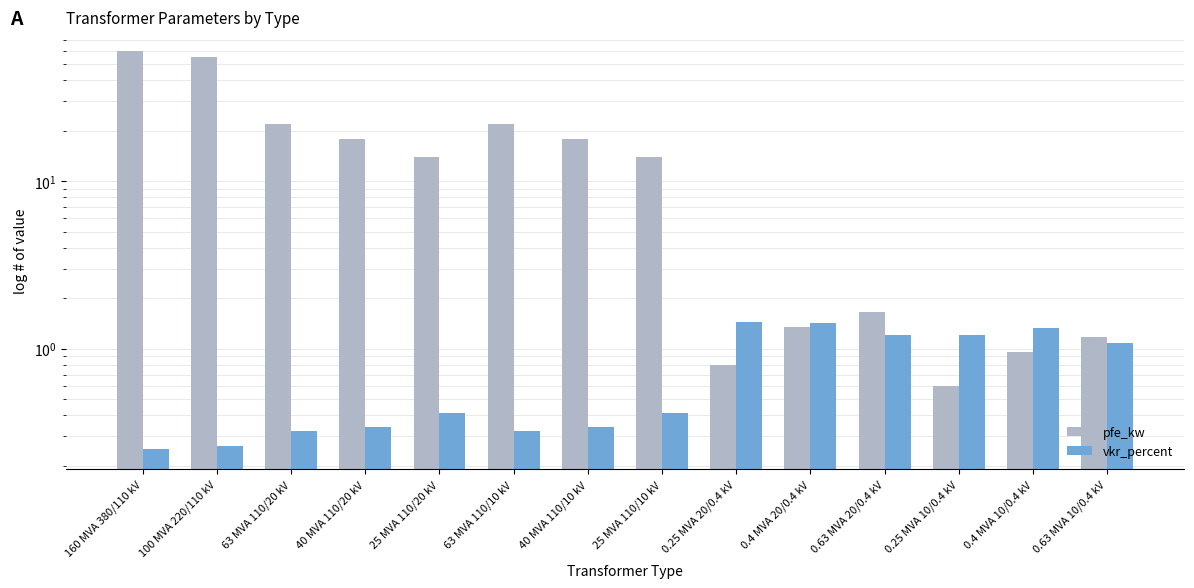

What is the approximate value of vkr_percent at 63 MVA 110/10 kV?

0.3